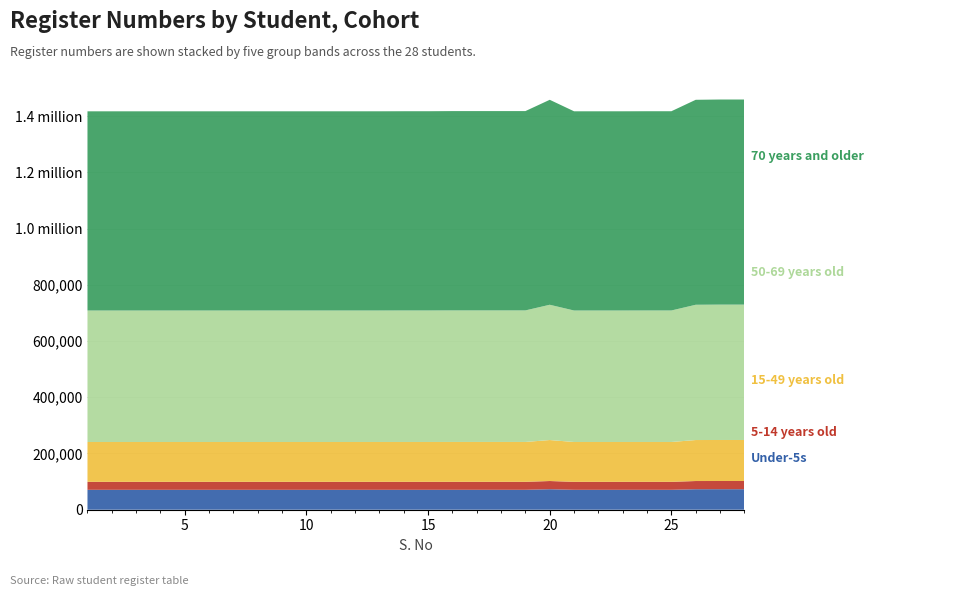

Does the chart have visible grid lines?

Yes